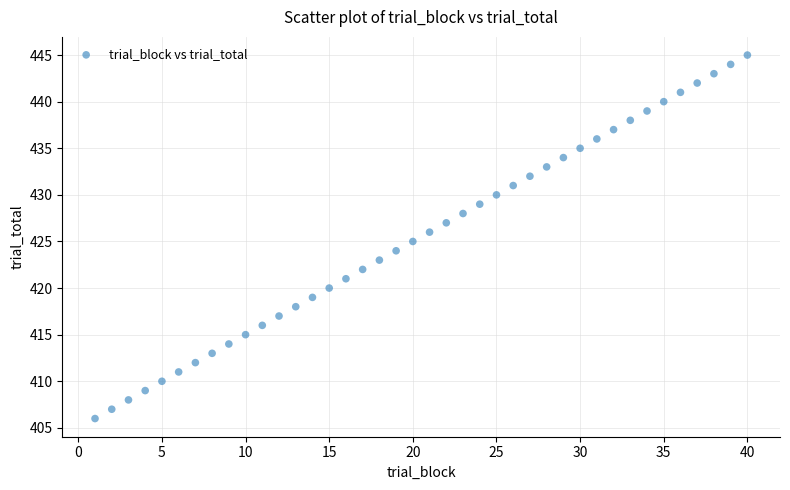

What is the range of X values (max minus min)?

39